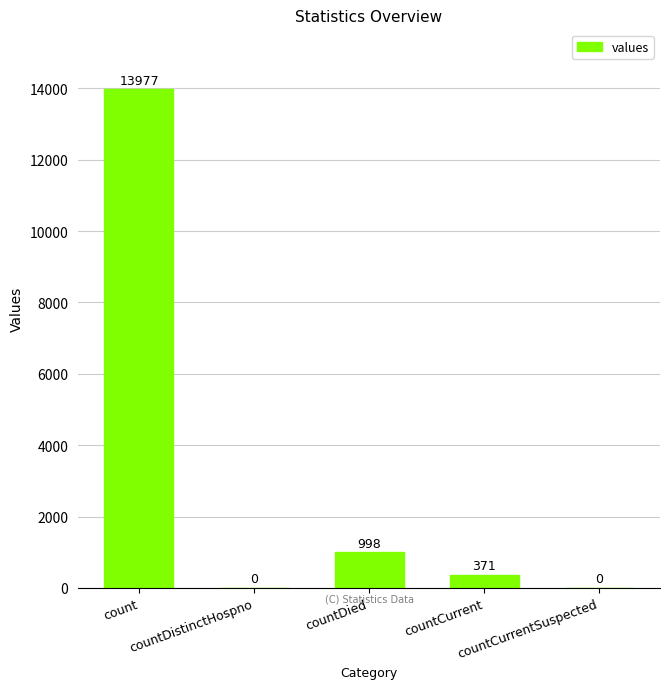

Reading left to right, extract all data points from this chart.

13977	0	998	371	0